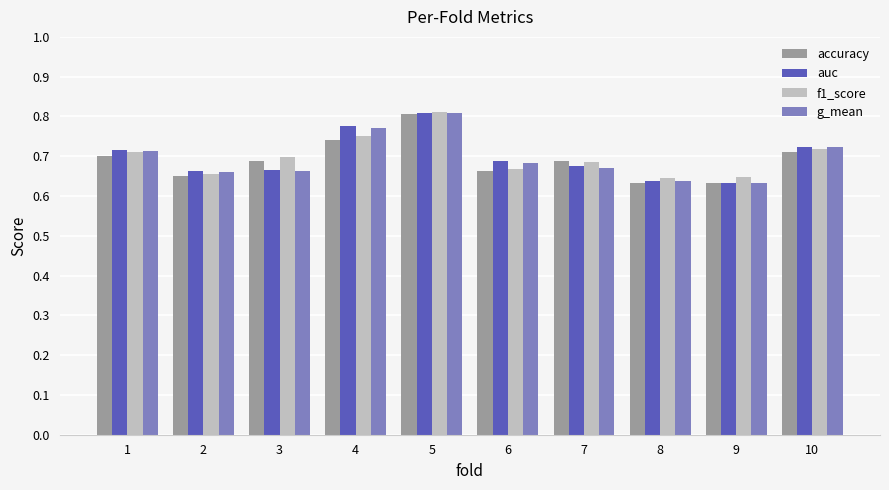

How many accuracy values are between 0 and 1?

10